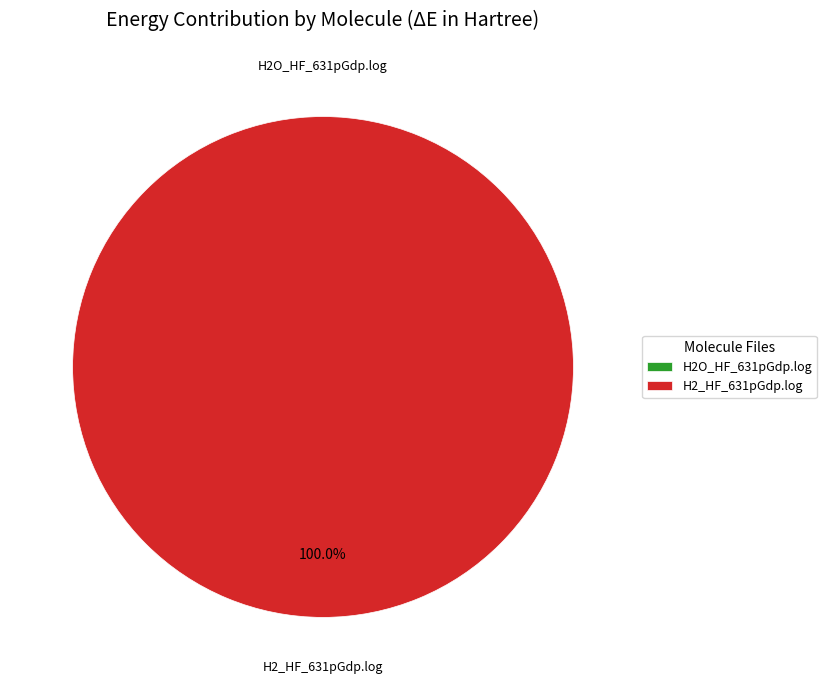

To the nearest percent, what is the average slice percentage?

50%